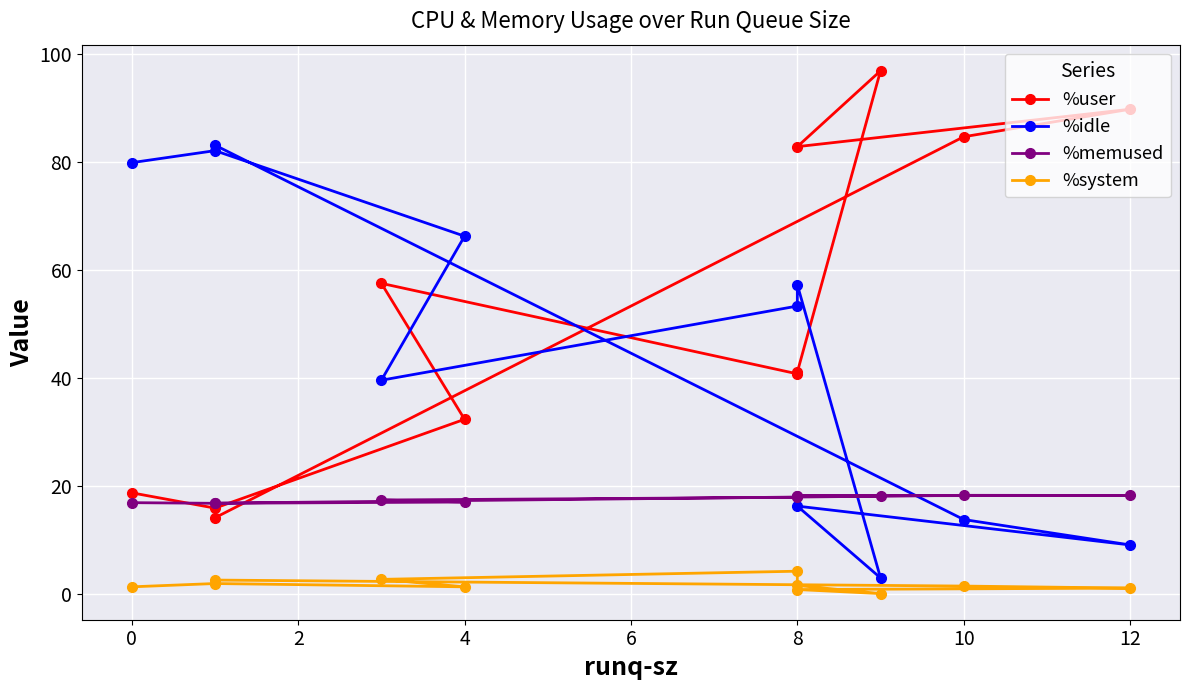

What is the maximum value shown in the chart?

96.8